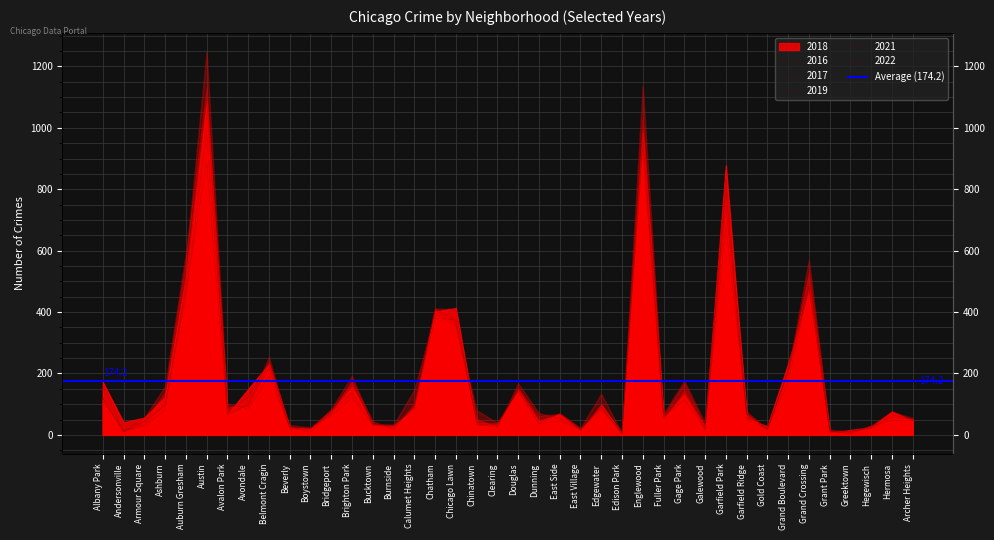

Reading left to right, what are all the values shown in this chart?

2018: 110	16	28	81	490	1090	69	97	217	21	23	63	122	33	33	81	412	371	40	39	144	36	46	16	91	3	957	58	137	19	788	49	20	171	482	9	14	21	57	51
2021: 120	10	34	100	450	981	100	85	190	28	8	74	136	34	32	147	394	357	49	30	152	62	68	14	94	3	986	58	115	17	748	67	16	211	533	7	7	30	46	46
2016: 156	9	42	141	568	1247	91	94	254	18	17	84	192	30	29	91	381	374	53	26	168	71	54	19	83	4	1136	63	167	27	835	67	22	203	525	13	3	31	75	55
2022: 122	12	45	94	467	887	65	99	229	32	24	81	171	38	18	102	407	363	80	39	141	37	70	22	134	5	932	50	145	20	677	70	17	203	479	12	11	22	65	52
2019: 120	9	56	158	589	1131	85	120	237	25	21	69	179	44	21	95	411	409	35	25	153	46	70	21	89	8	1033	69	176	38	802	76	18	206	570	17	10	25	77	46